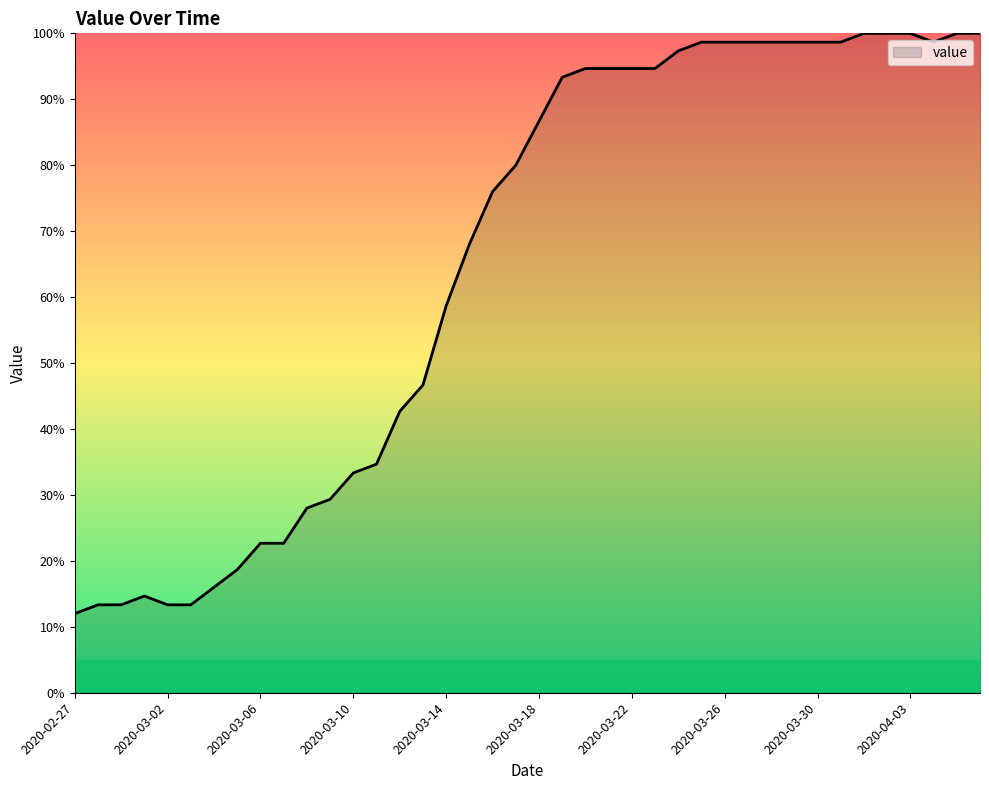

How many values exceed 86?

20